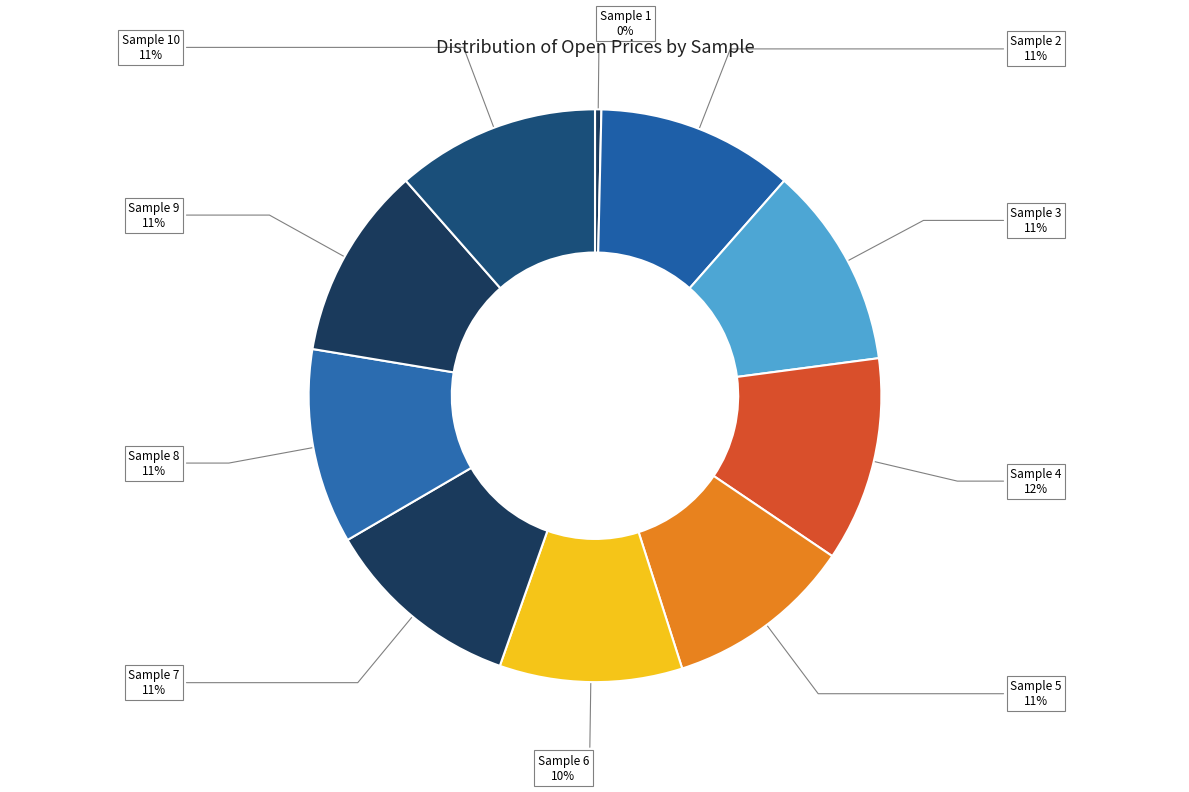

Is Sample 6 the majority of the pie?

No